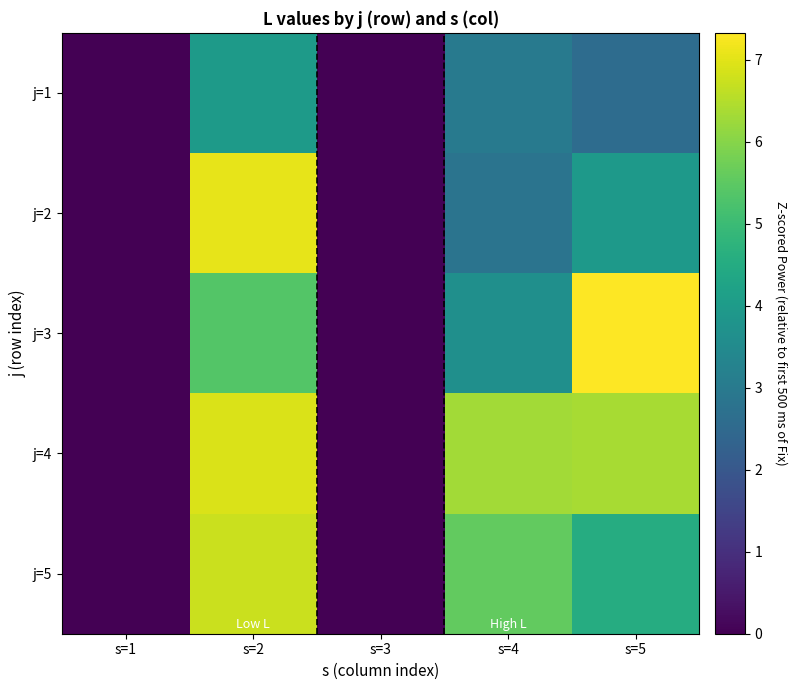

Between s=3 and s=2, which is larger?

s=2